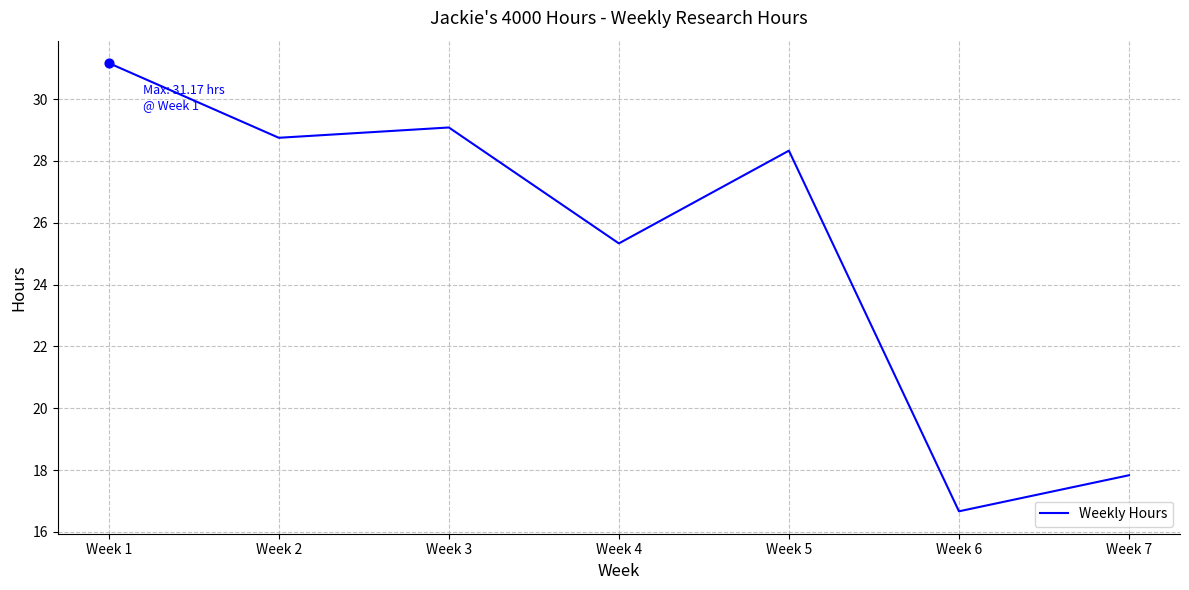

Between Week 3 and Week 2, which is larger?

Week 3